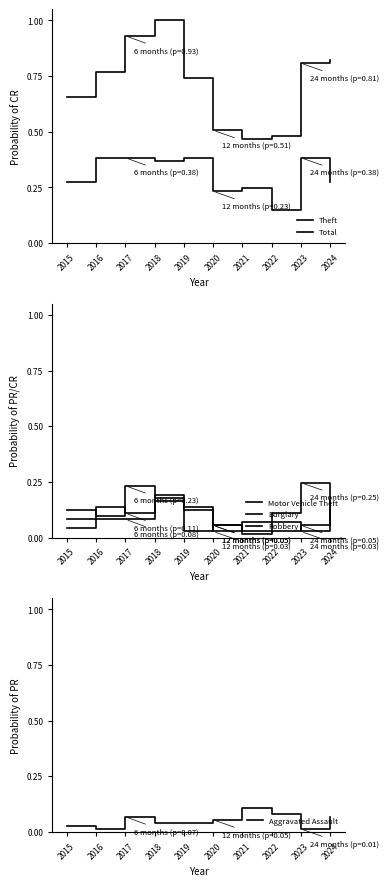

How many Theft values are between 0 and 1?

10